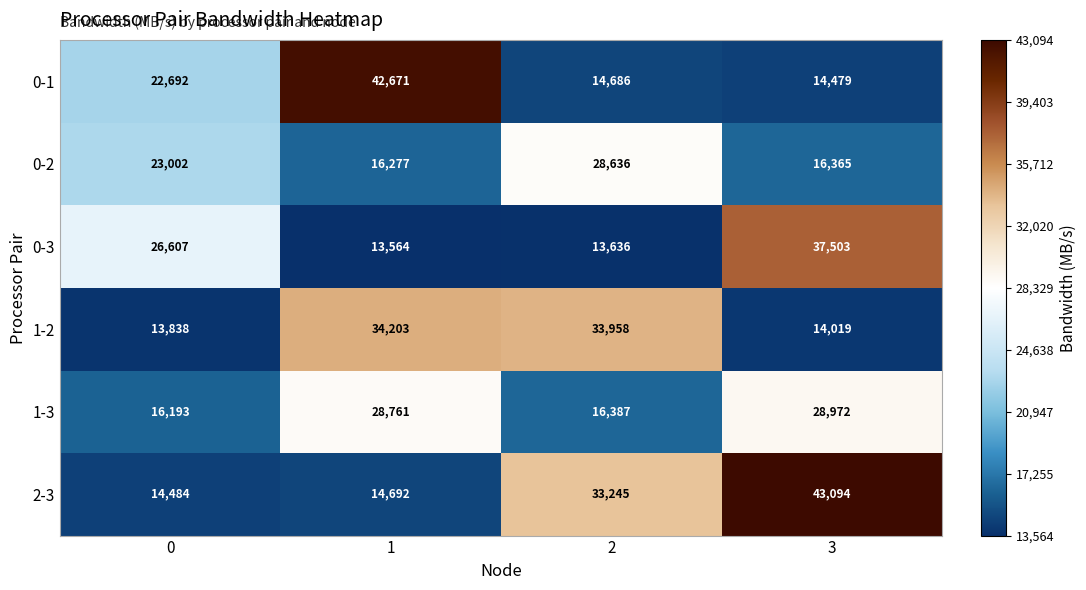

Which series changed the most between 1 and 3?

2-3